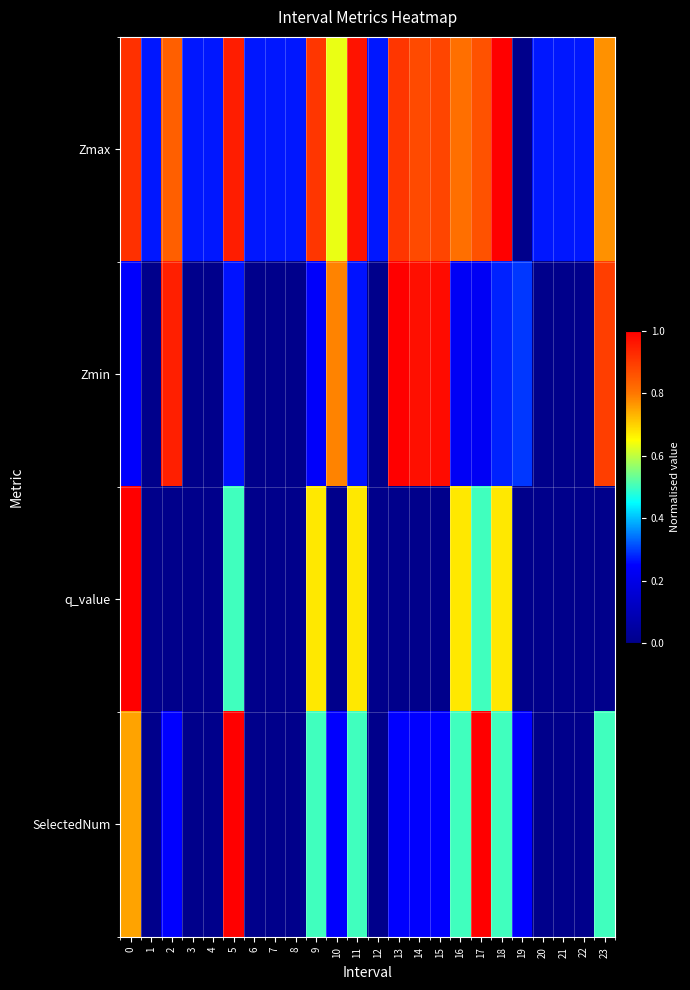

Which label corresponds to the largest value in the chart?

18